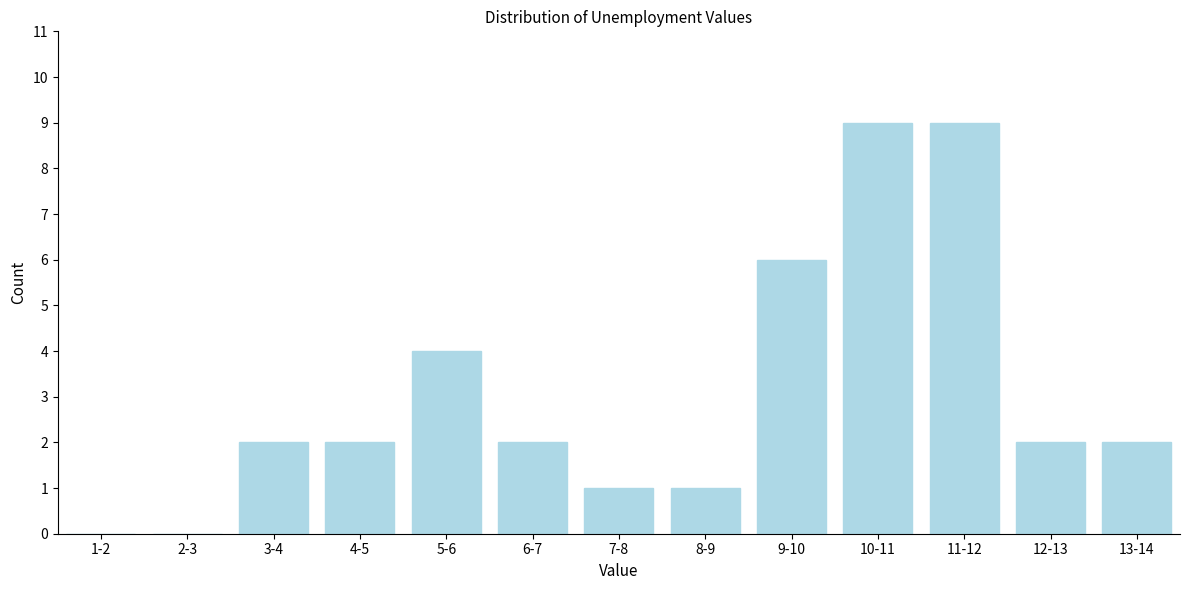

Reading left to right, list all the values displayed in this chart.

1-2=0	2-3=0	3-4=2	4-5=2	5-6=4	6-7=2	7-8=1	8-9=1	9-10=6	10-11=9	11-12=9	12-13=2	13-14=2